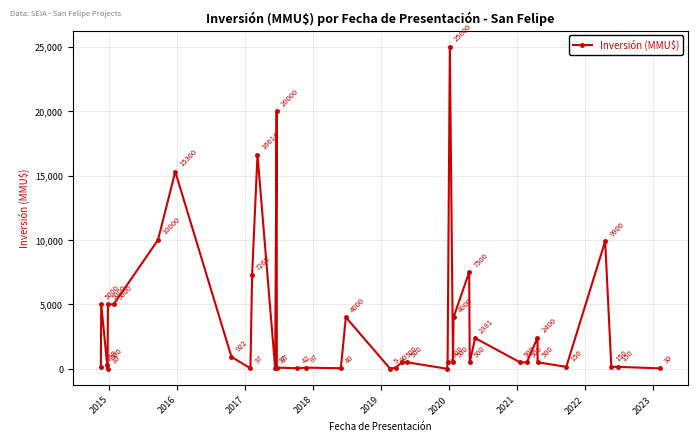

What is the average value?

3641